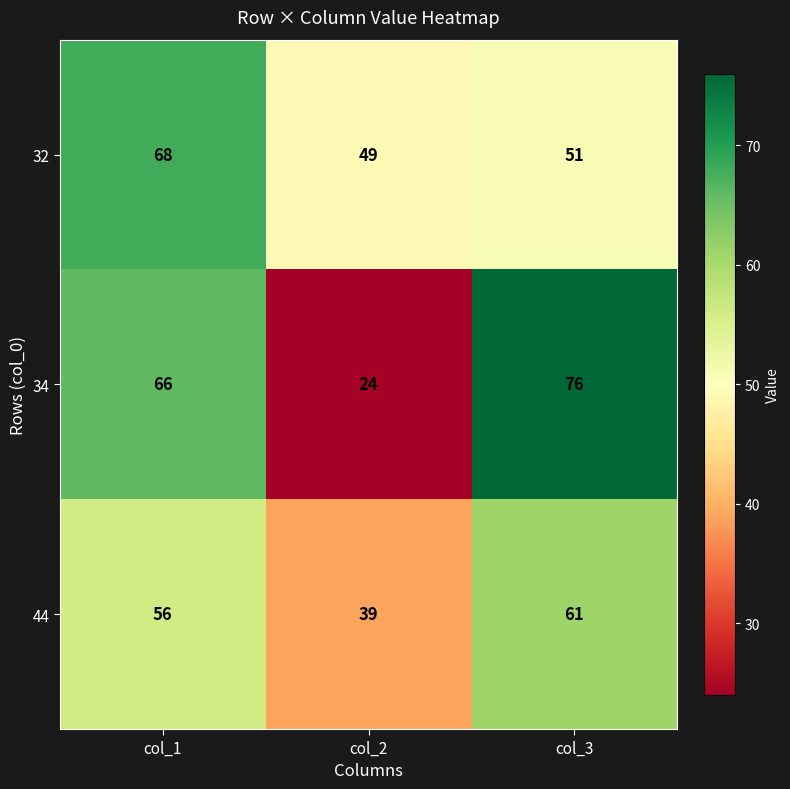

True or false: 34 has a value of 24 at col_2.

True